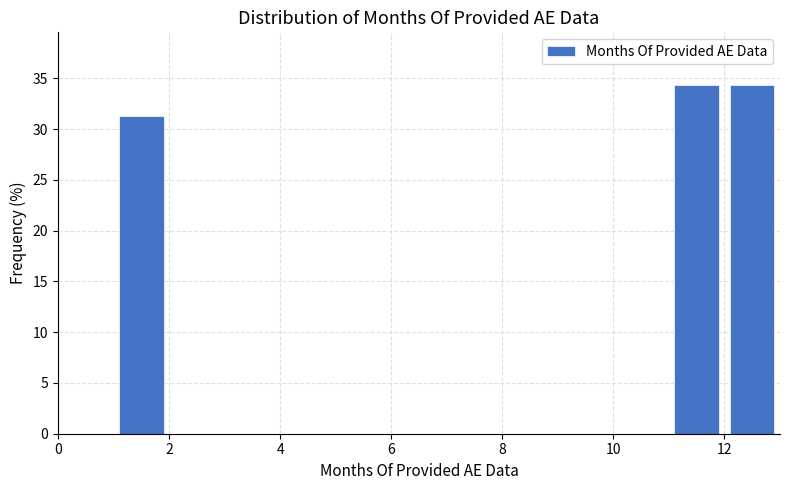

How tall is the bar that spans 11 to 12 on the x-axis? The values are not printed on the chart, so give them approximately, as read against the axis.

34.5